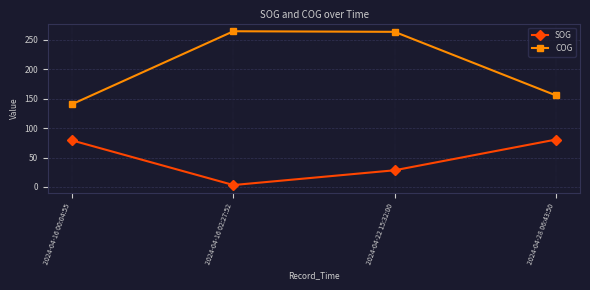

At 2024-04-22 15:32:00, list the series in order from largest to smallest.

COG, SOG